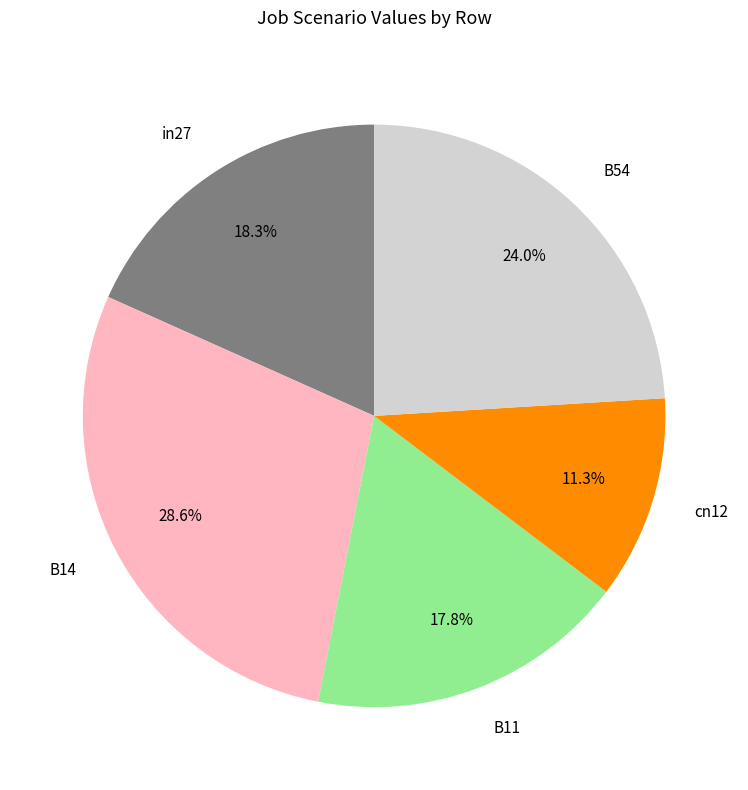

Is the sum of B54 and in27 greater than half?

No